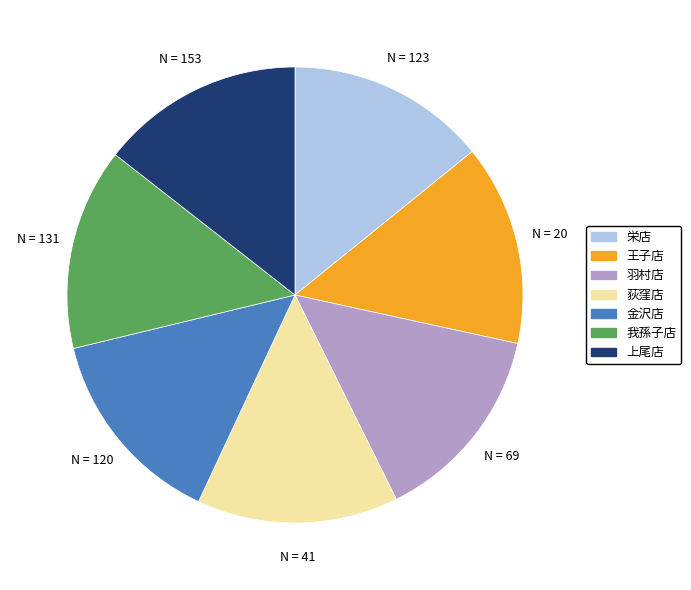

Does 金沢店 account for over 50% of the chart?

No